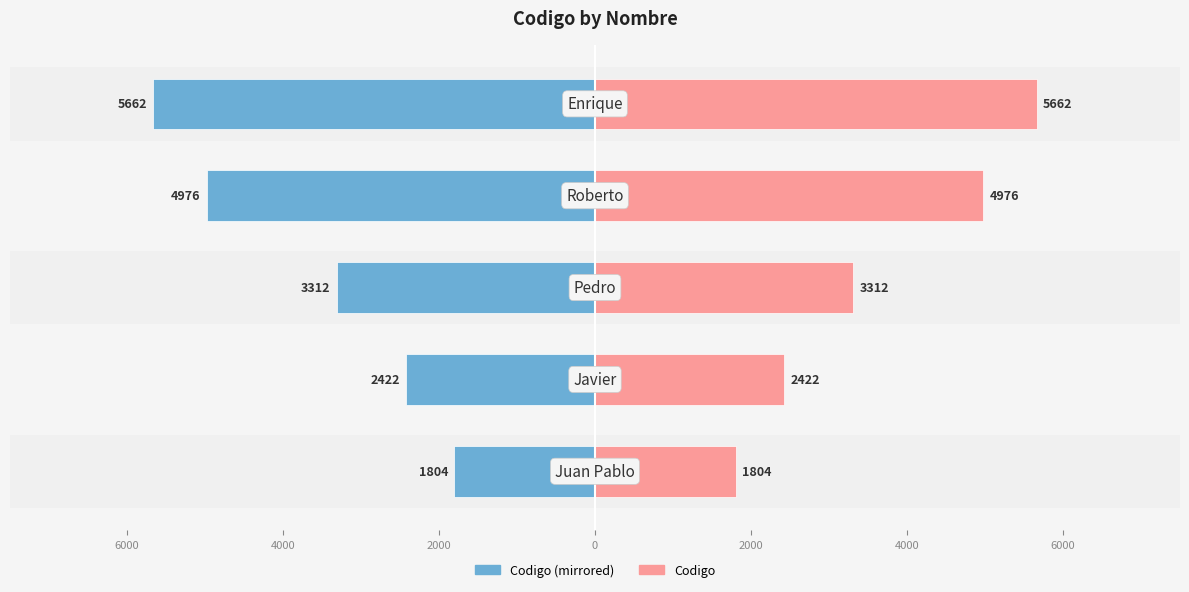

How many data points in Codigo are less than 3312?

2